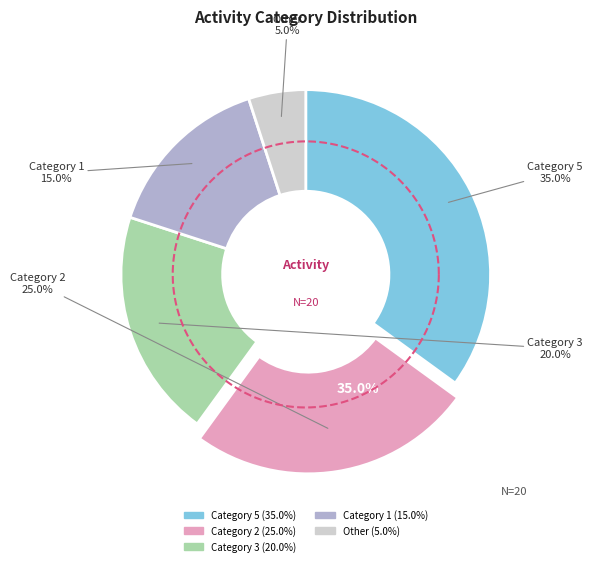

To the nearest percent, what is the combined percentage of 2 and 5?

60%